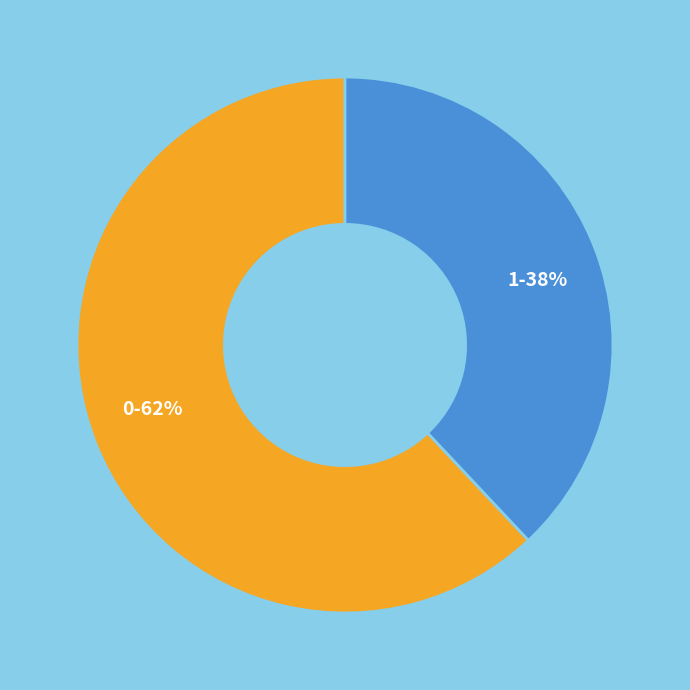

What is the ratio of the value at 1 to the value at 0?

0.6